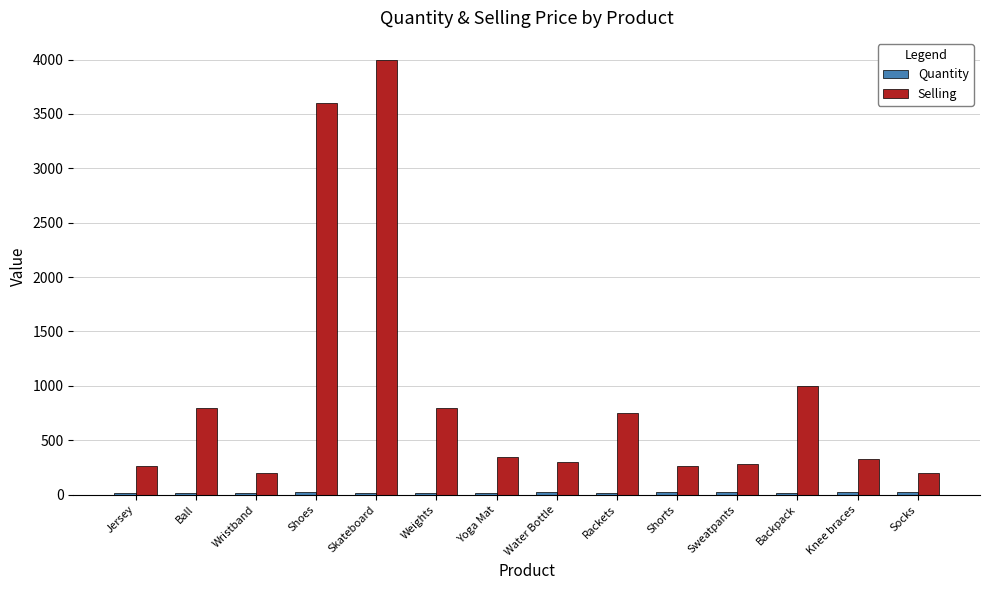

How many series are shown in this chart?

2